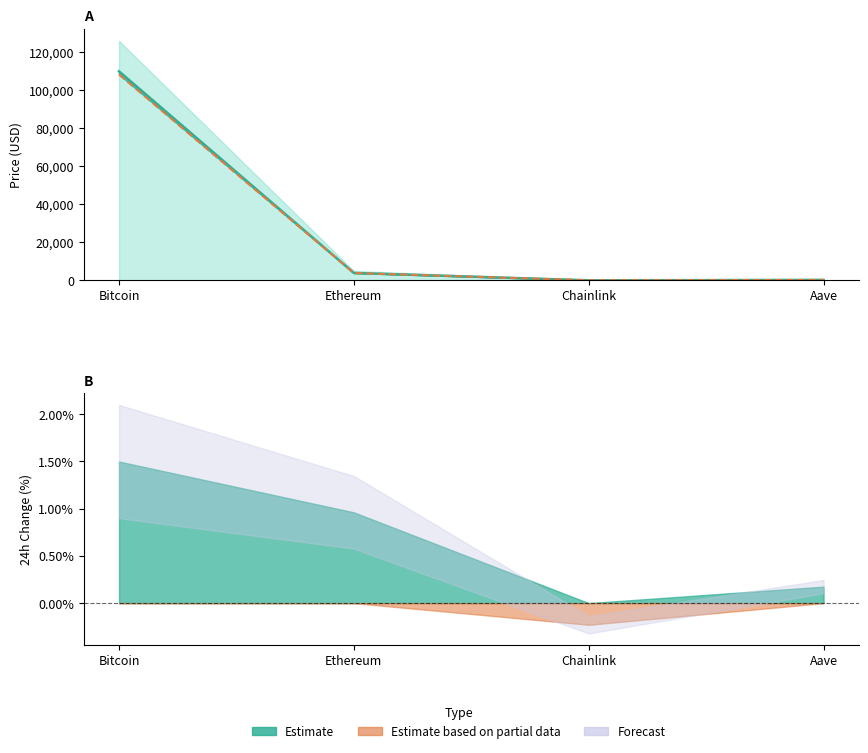

How many data points in price24hAgo are above 3841?

2